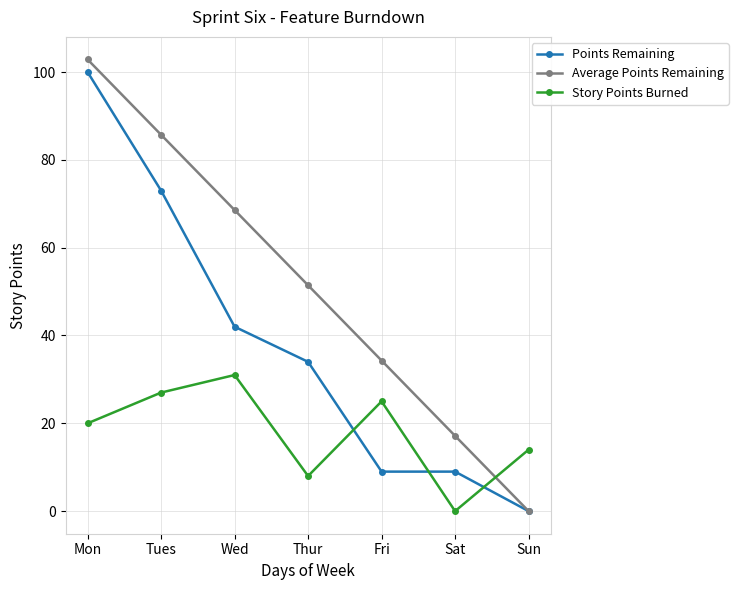

What is the value of the Average Points Remaining point at the 1st from the left?

102.9